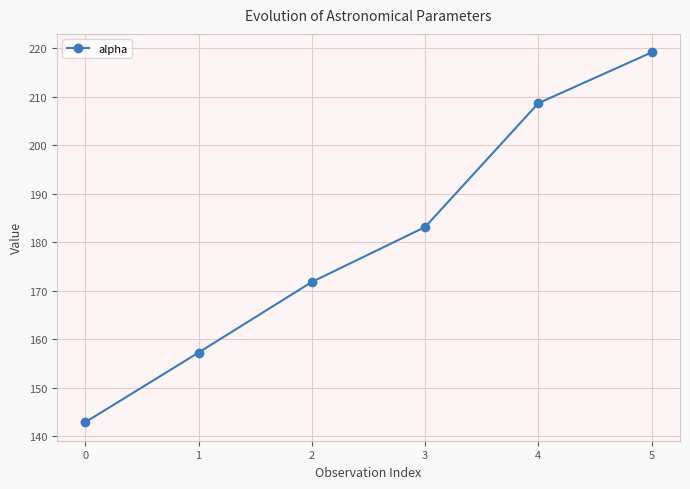

What is the value of the 1st point from the left?

142.9